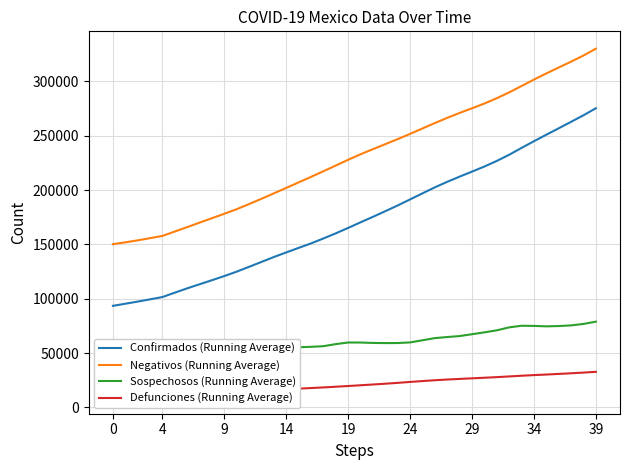

What is the minimum value for Defunciones (Running Average)?

10167.0